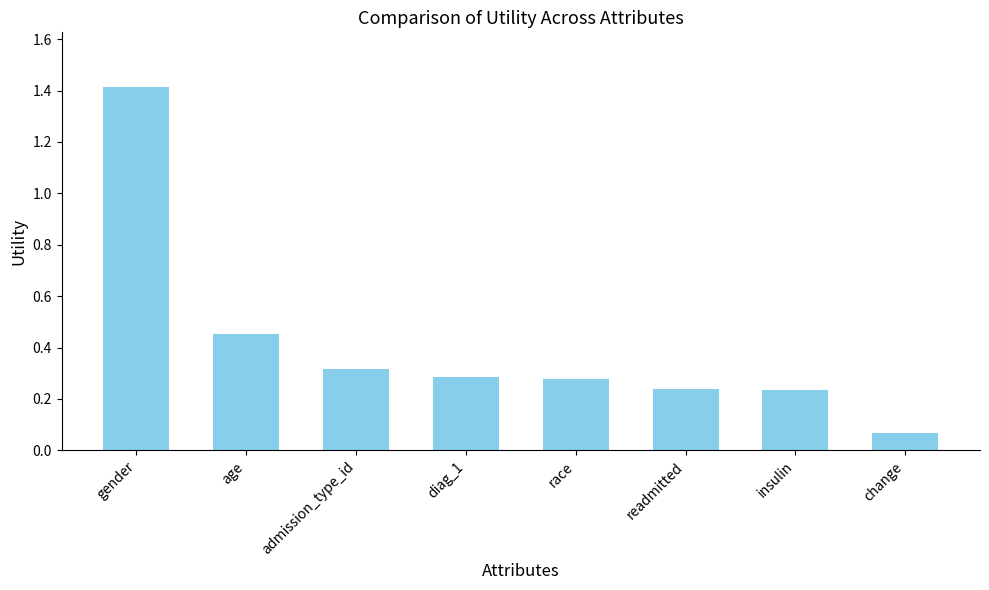

What is the label of the 8th bar from the right?

gender